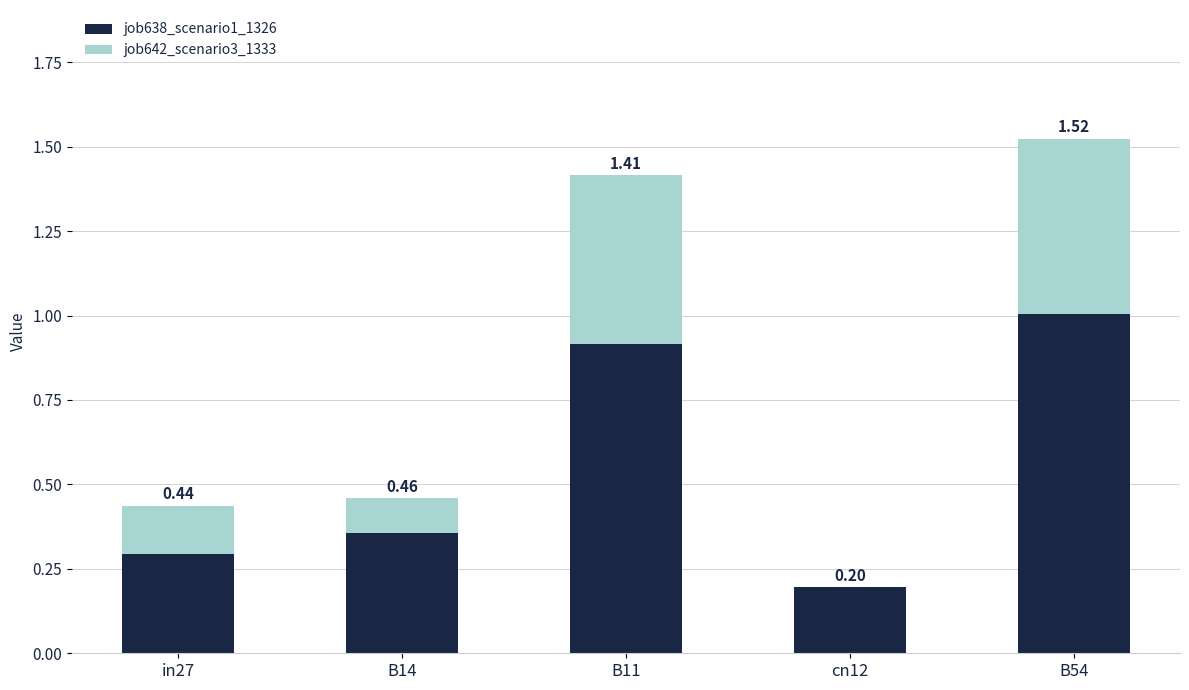

What are all the series names shown in the legend?

job638_scenario1_1326, job642_scenario3_1333